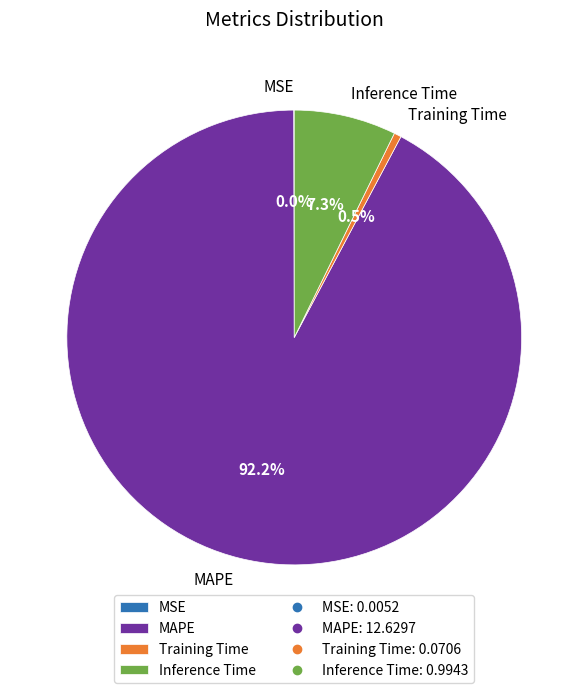

What percentage do Inference Time and Training Time together represent?

7.8%